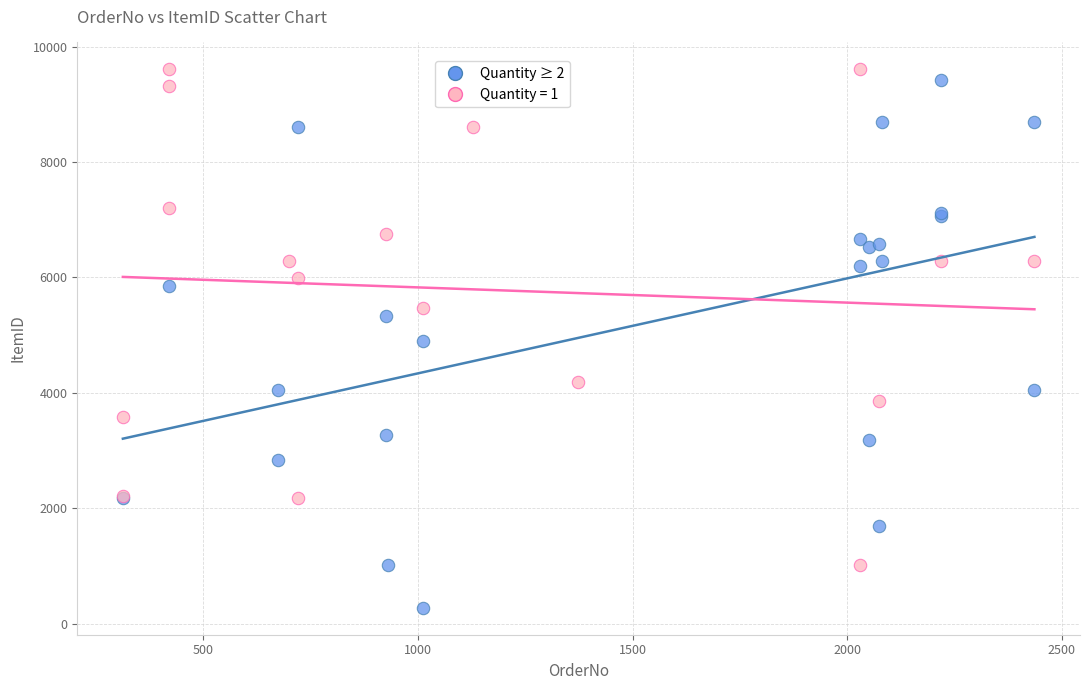

Which series has the widest spread of Y values?

Quantity ≥ 2